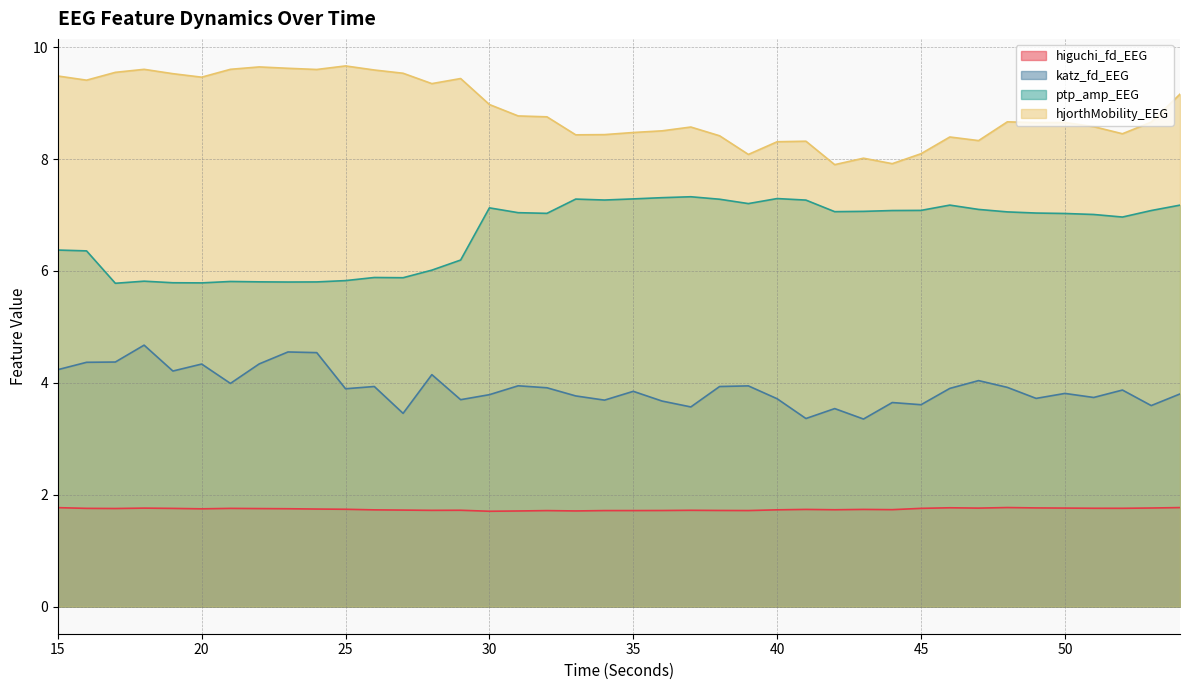

What is the value of the katz_fd_EEG point at the 5th from the left?

4.2